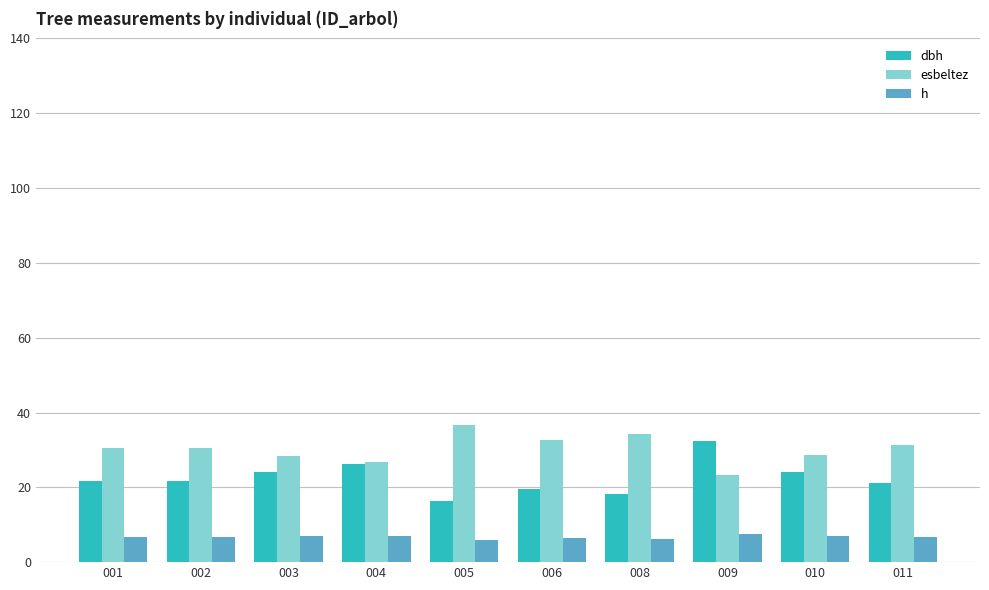

What is the value of the dbh bar at the 8th from the left?

32.3